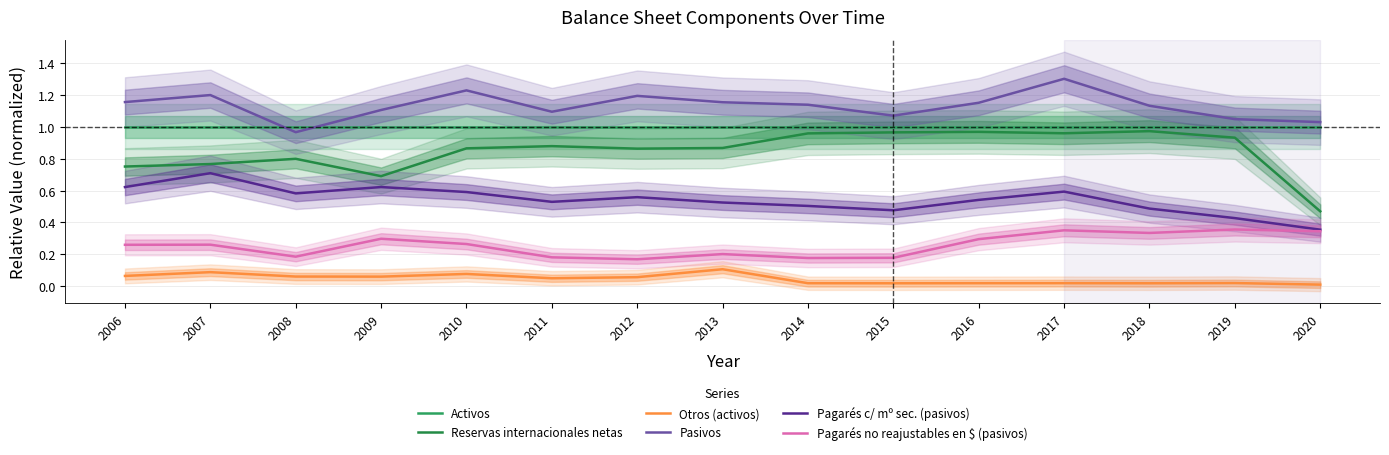

Which label corresponds to the largest value in the chart?

2017